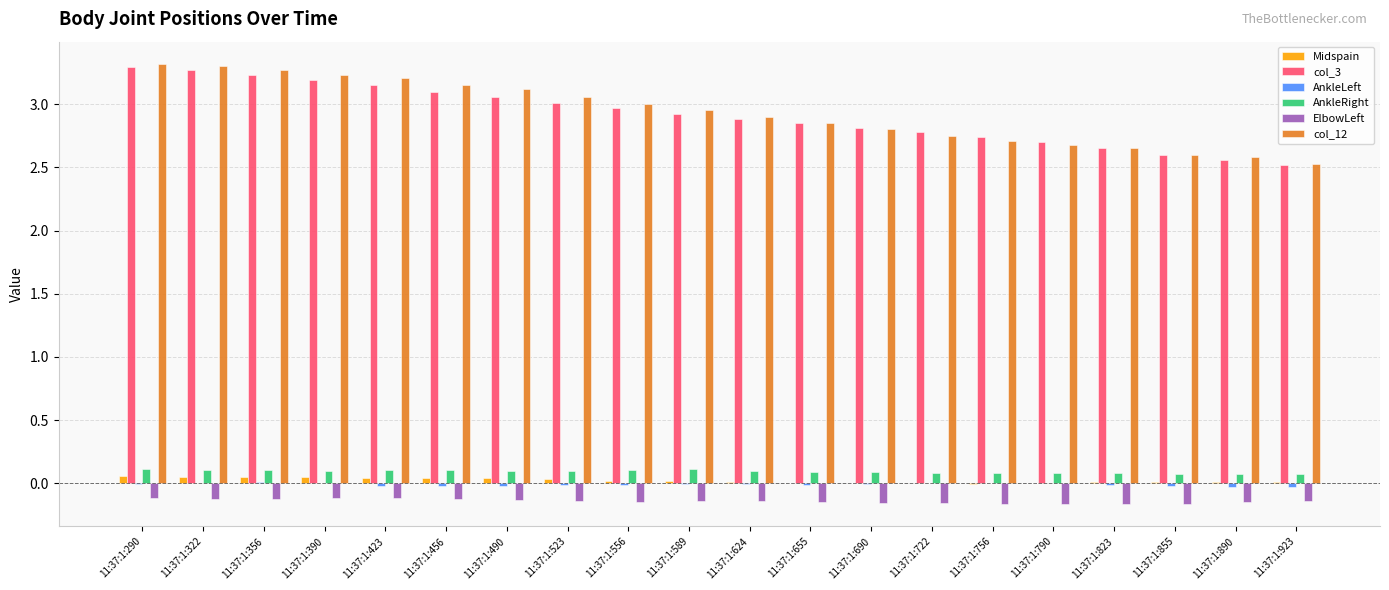

What is the greatest value displayed?

3.3